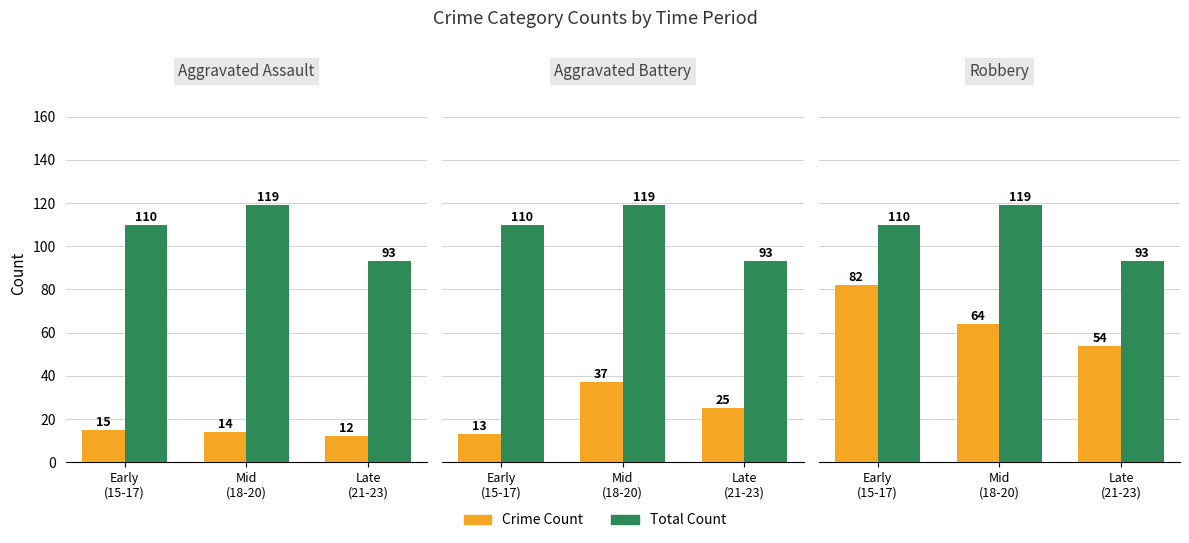

What is the value of the Crime Count bar at the 3rd from the left?

54